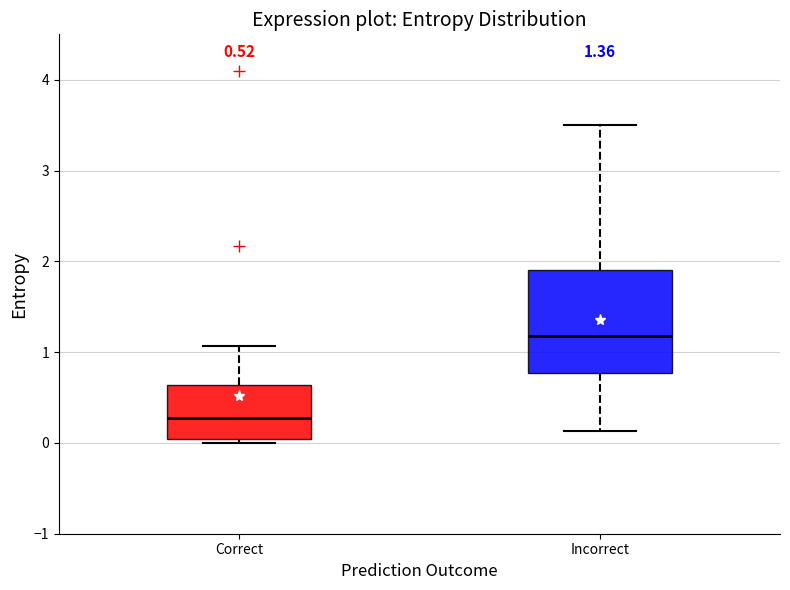

Which box's median line is the lowest?

Correct